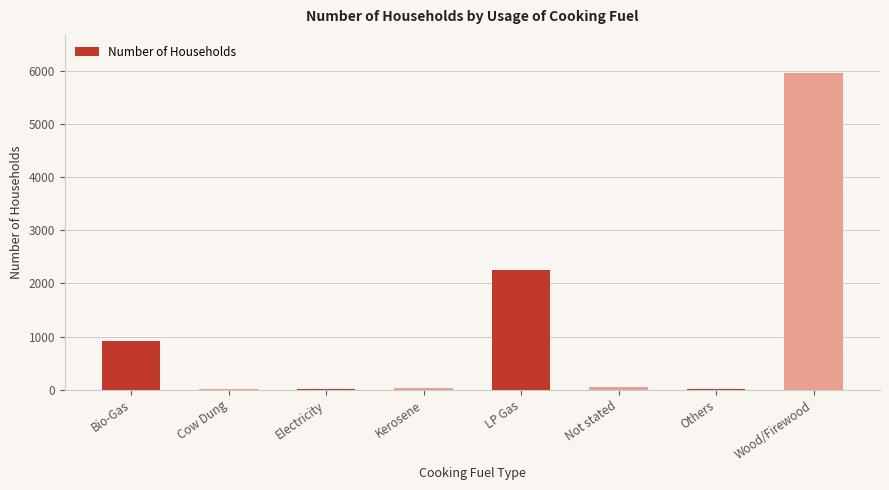

Which category has the highest value across all series?

Wood/Firewood